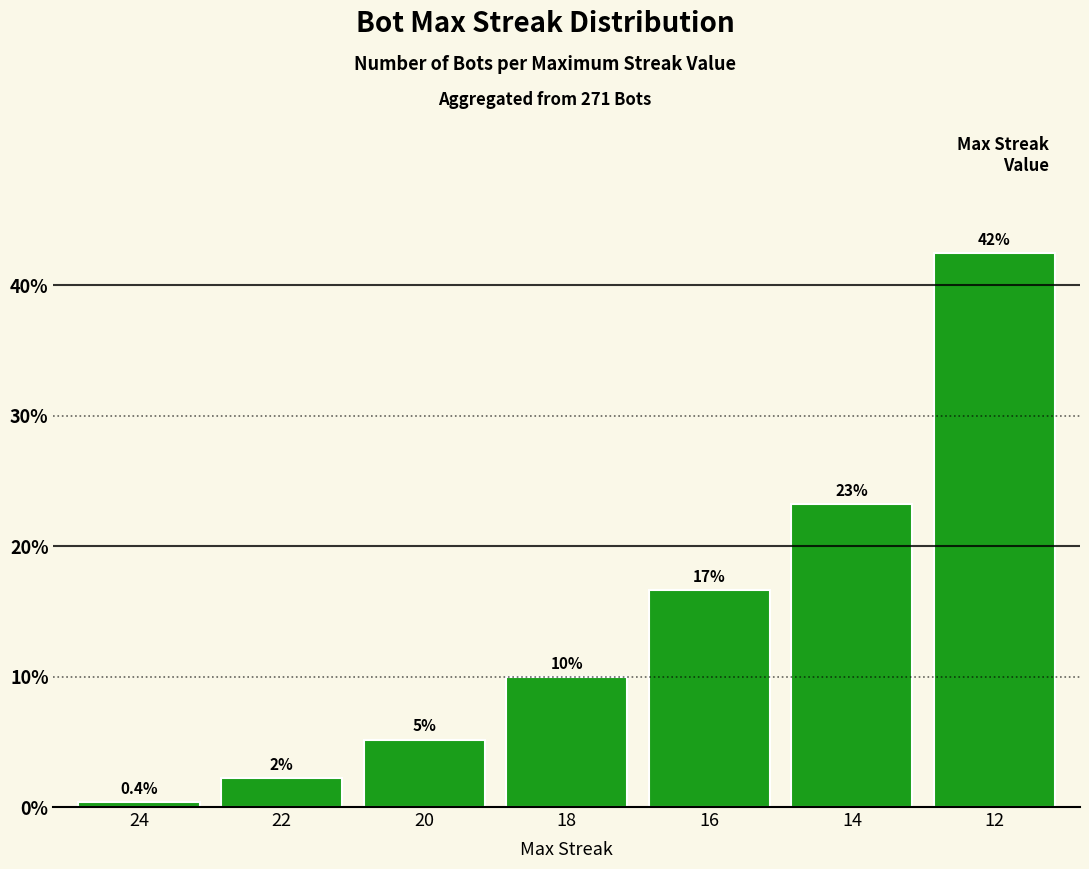

How many bars are there in total?

7